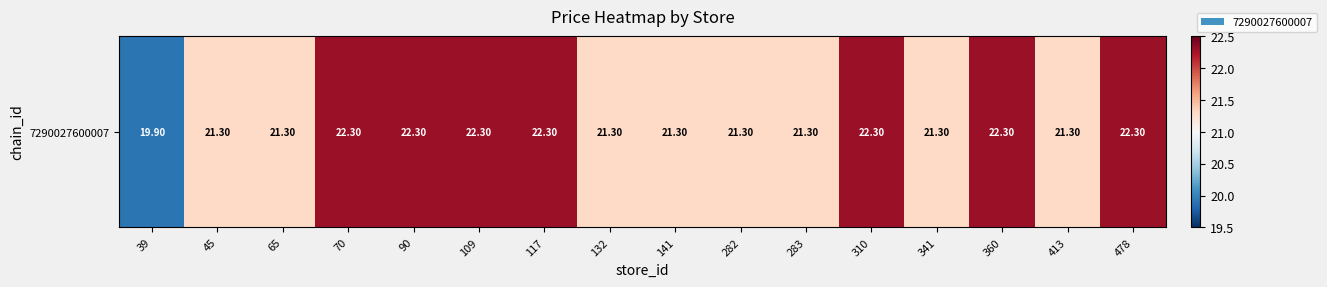

Is it true that the value at 90 is 22.3?

True